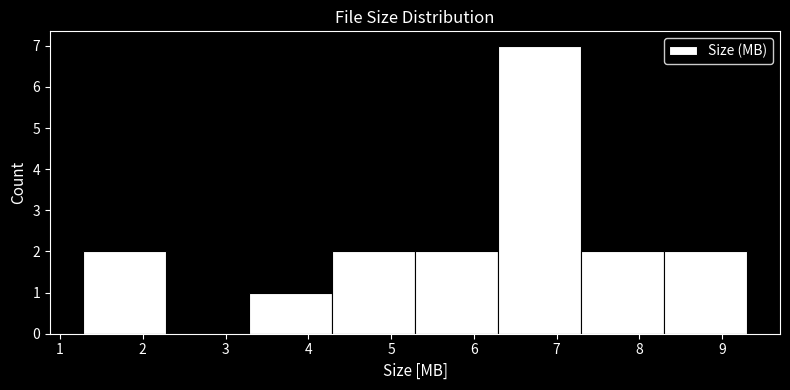

Reading left to right, transcribe this chart: for each bar, give the range it covers on the x-axis and its height. Neither the bar edges nor the heights are printed on the chart, so give them approximately, as read against the axes.

1.3 to 2.3: 2
2.3 to 3.3: 0
3.3 to 4.3: 1
4.3 to 5.3: 2
5.3 to 6.3: 2
6.3 to 7.3: 7
7.3 to 8.3: 2
8.3 to 9.3: 2